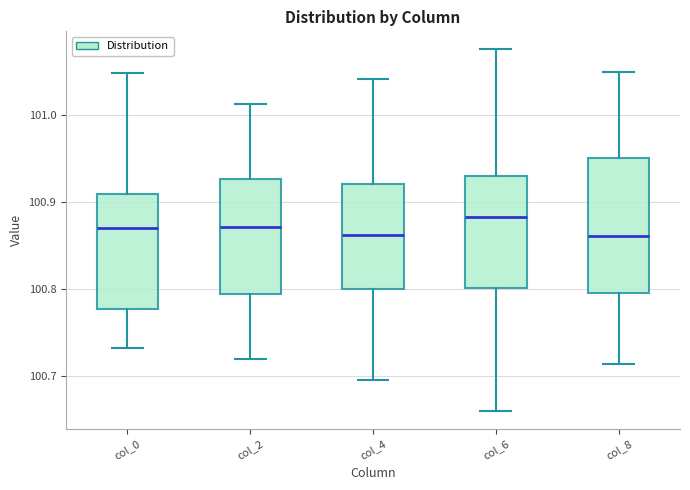

Reading left to right, transcribe this box plot: for each box, give where its median line is, the range the box spans, and where its two whiskers end, as read against the y-axis. The values are not printed on the chart, so give them approximately, as read against the axis.

col_0: median 100.87, box 100.78 to 100.91, whiskers 100.73 to 101.05
col_2: median 100.87, box 100.79 to 100.93, whiskers 100.72 to 101.01
col_4: median 100.86, box 100.80 to 100.92, whiskers 100.70 to 101.04
col_6: median 100.88, box 100.80 to 100.93, whiskers 100.66 to 101.08
col_8: median 100.86, box 100.80 to 100.95, whiskers 100.71 to 101.05